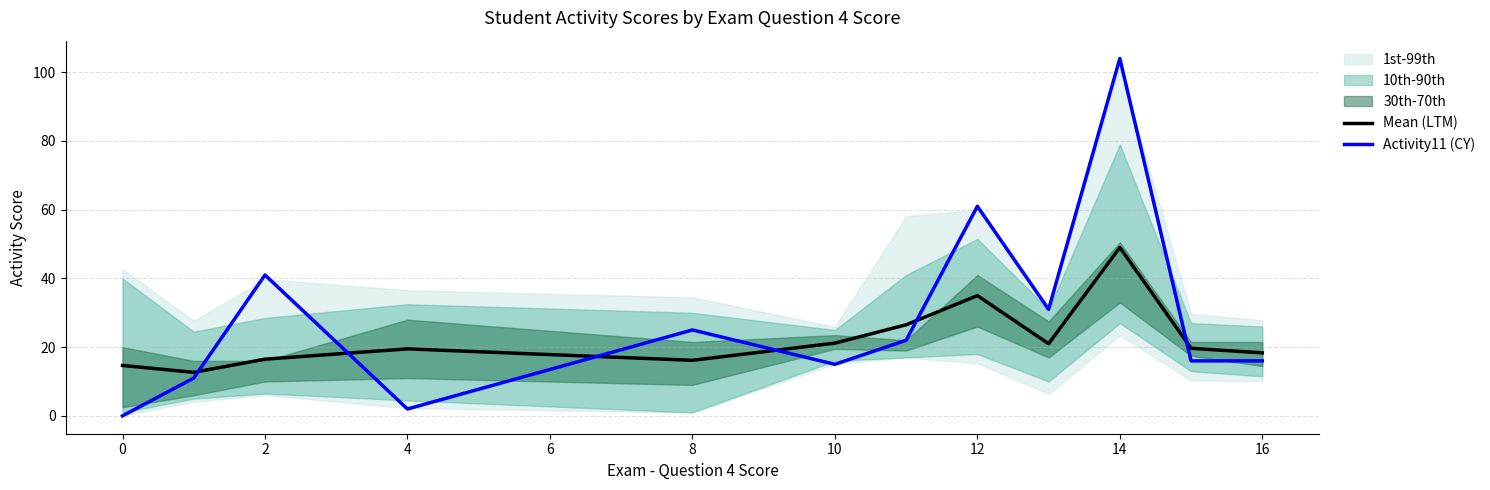

True or false: Mean (LTM) has a value of 16.2 at 8.

True